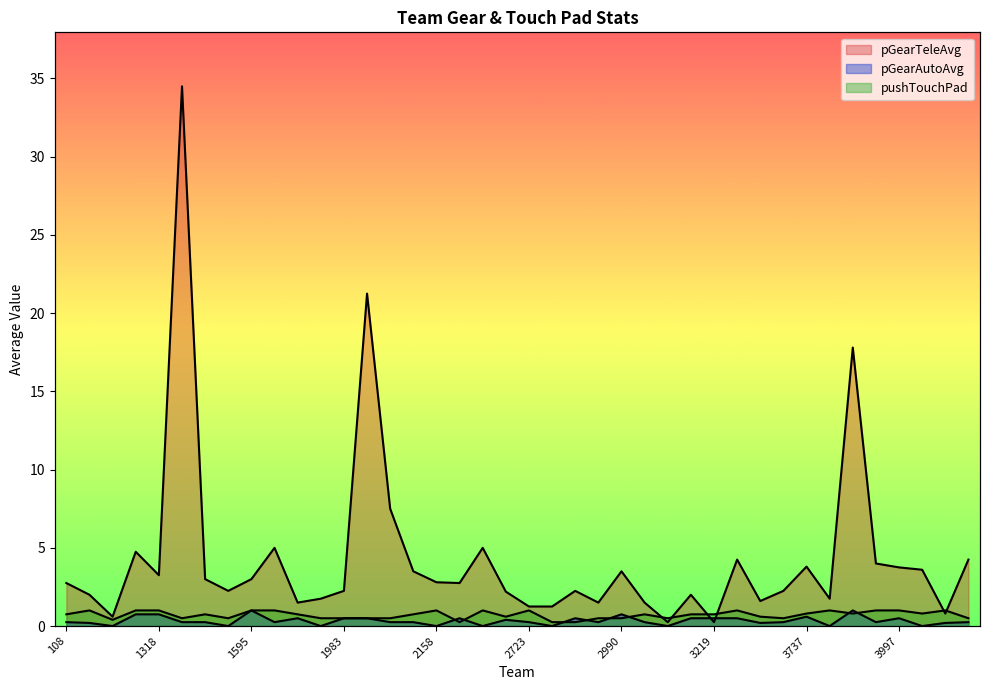

True or false: pGearTeleAvg has a value of 2.2 at 2907.

False